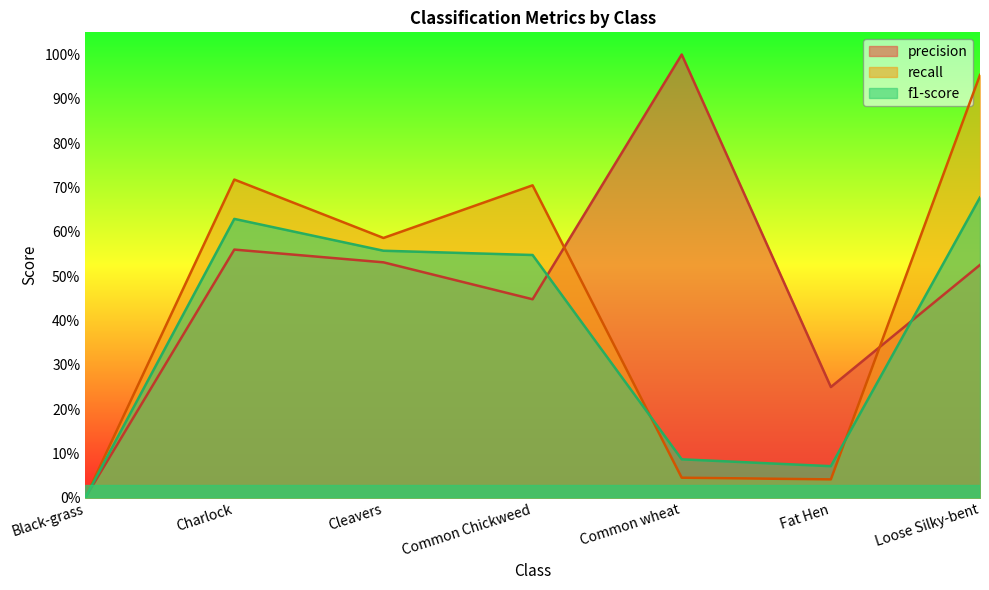

What is the average value of the recall series?

0.4